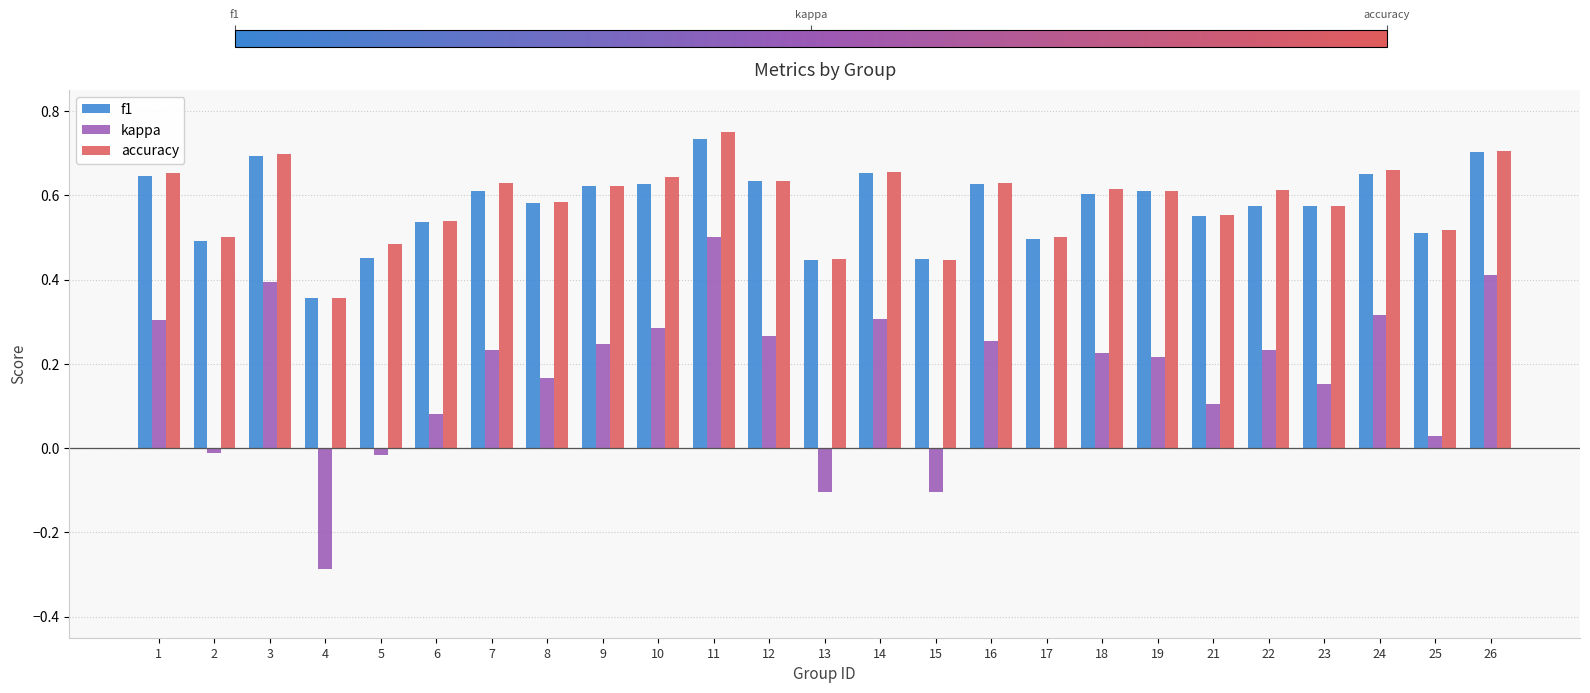

What is the sum of the accuracy values at 17 and 14?

1.2